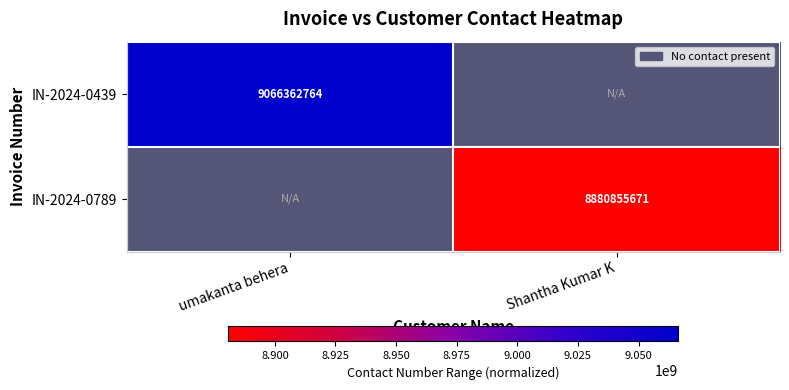

Which category has the lowest value across all series?

Shantha Kumar K